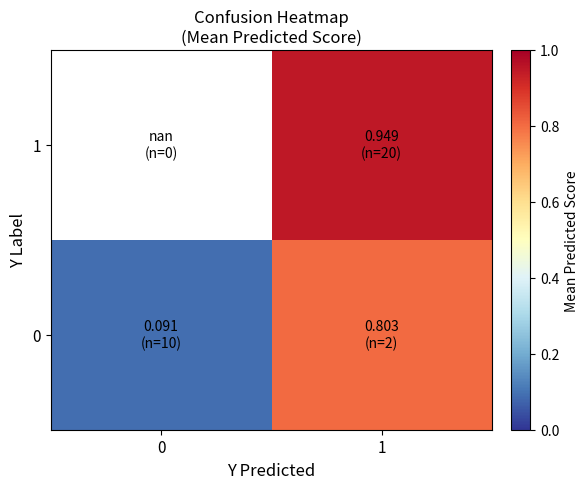

What is the lowest value of the 0 series?

0.1